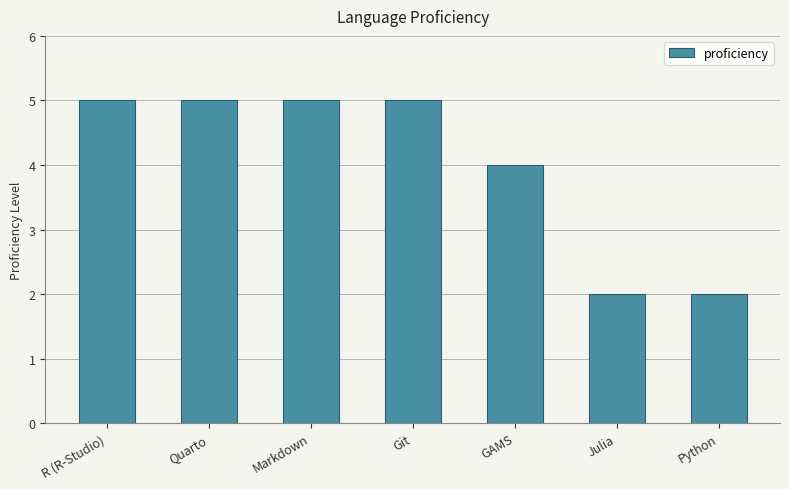

What value does the data have at Markdown?

5